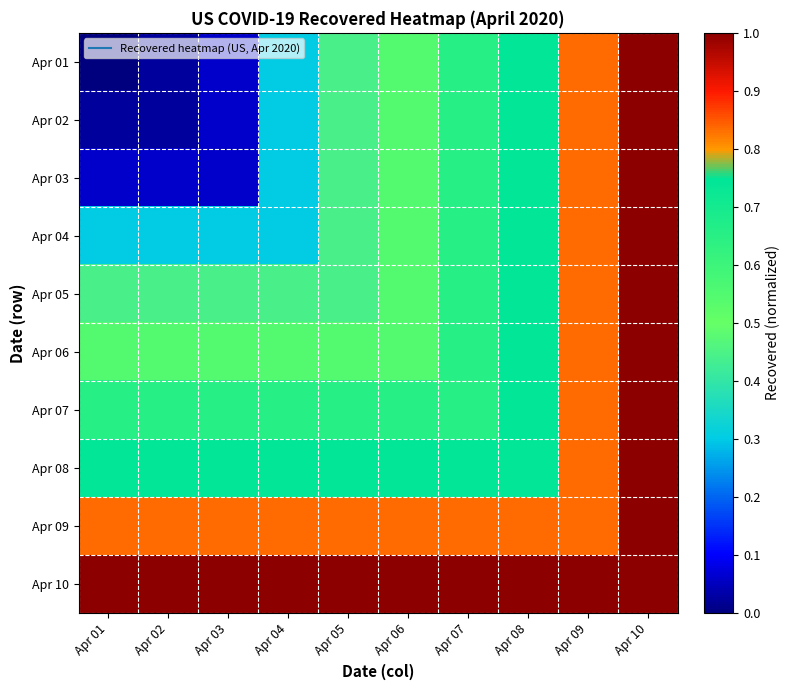

Which has a higher value, Apr 02 or Apr 06?

Apr 06